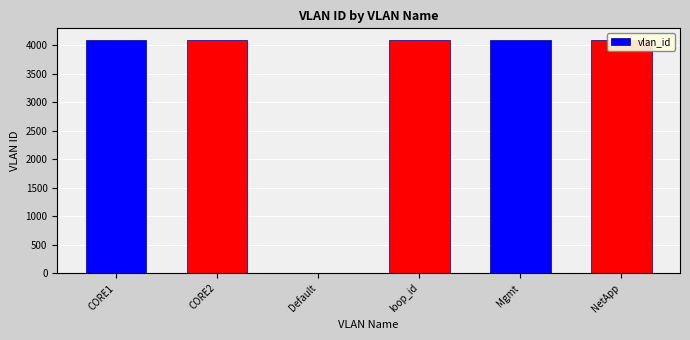

What is the greatest value displayed?

4095